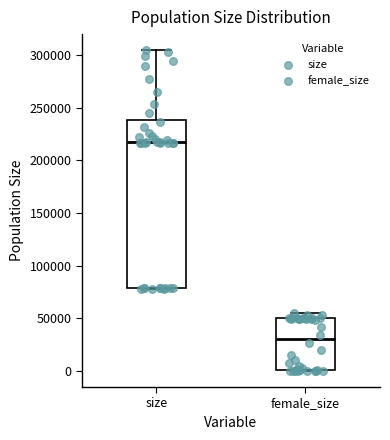

Comparing the boxes themselves (not the whiskers), which one is the tallest?

size